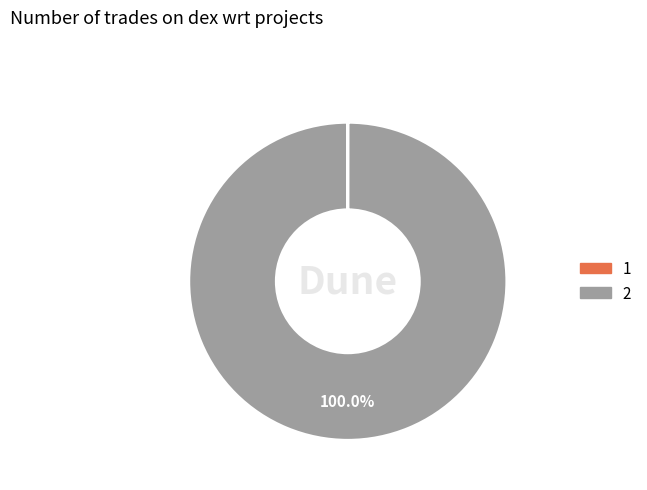

Is there any slice that represents more than half of the pie?

Yes